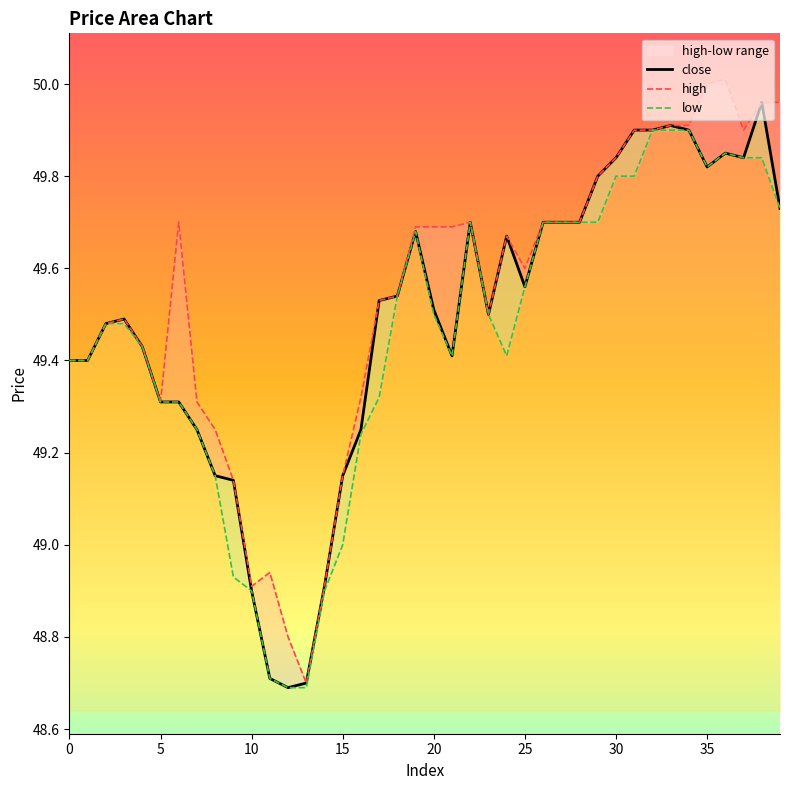

True or false: low and high intersect in this chart.

False